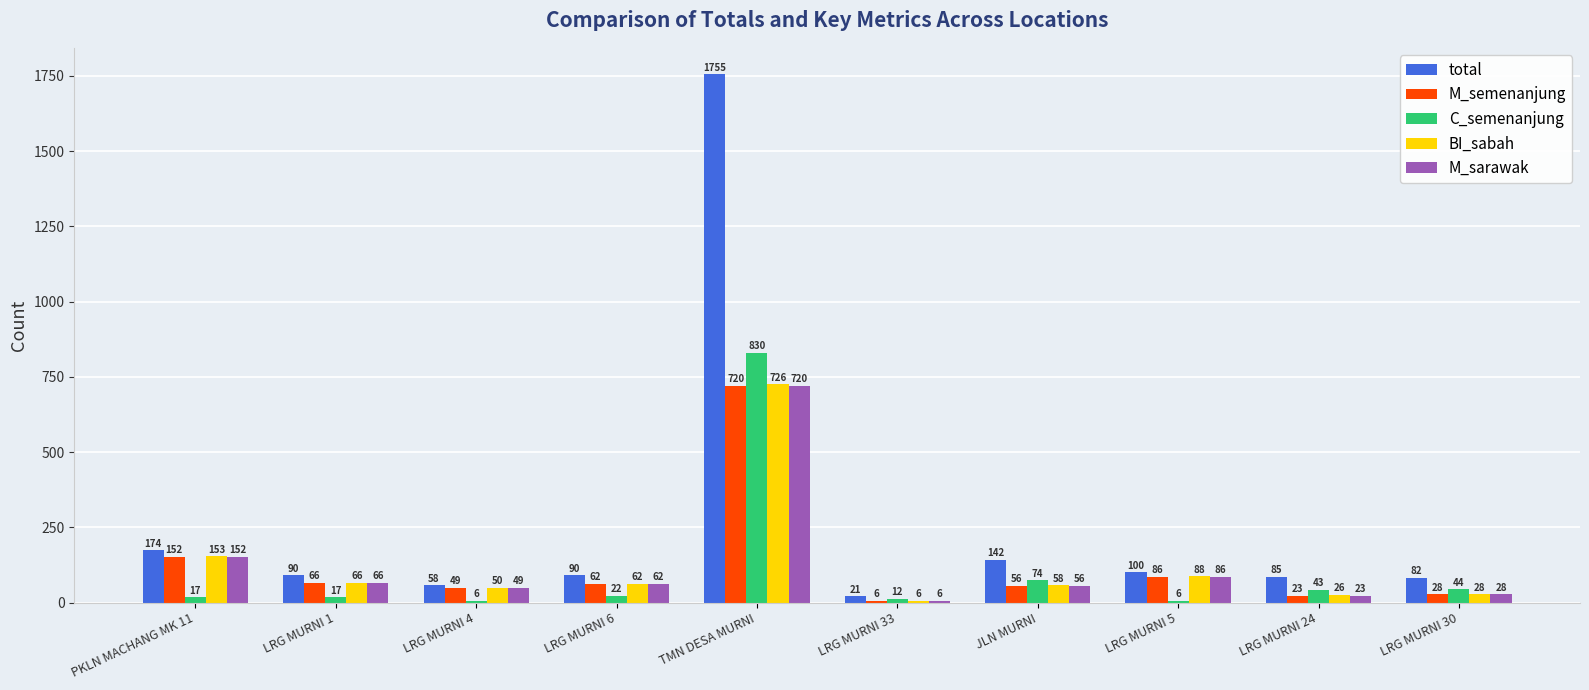

At which category is the sum across all series the highest?

TMN DESA MURNI